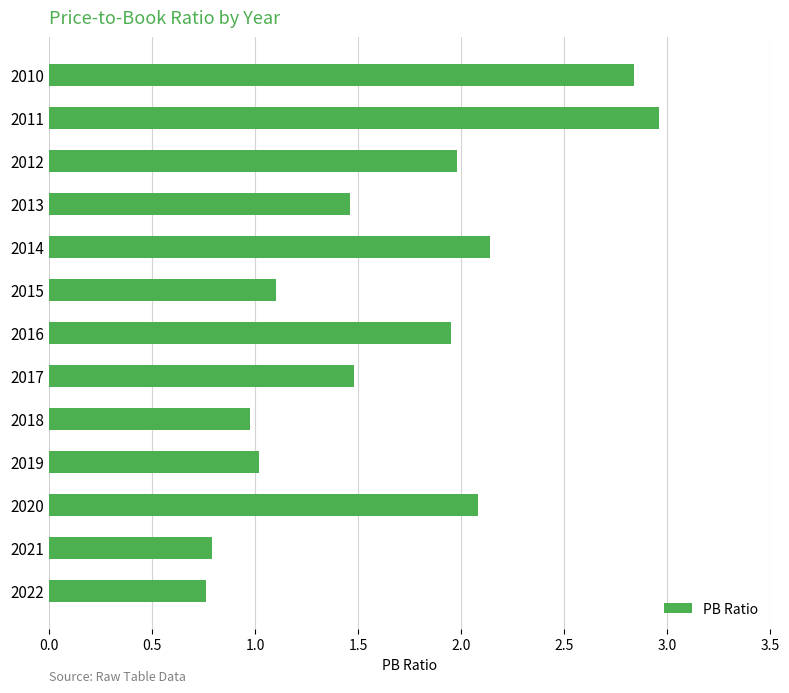

Does the chart contain stacked bars?

No